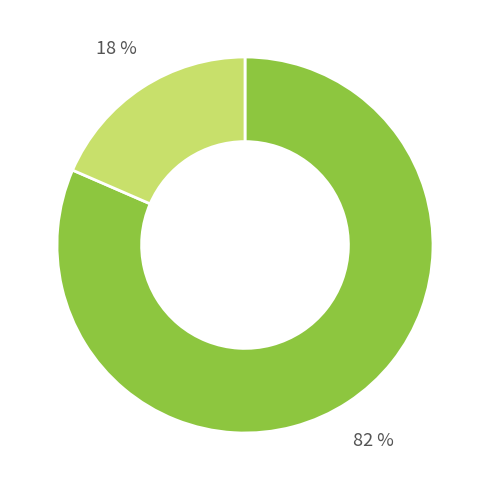

Does any single category account for the majority?

Yes